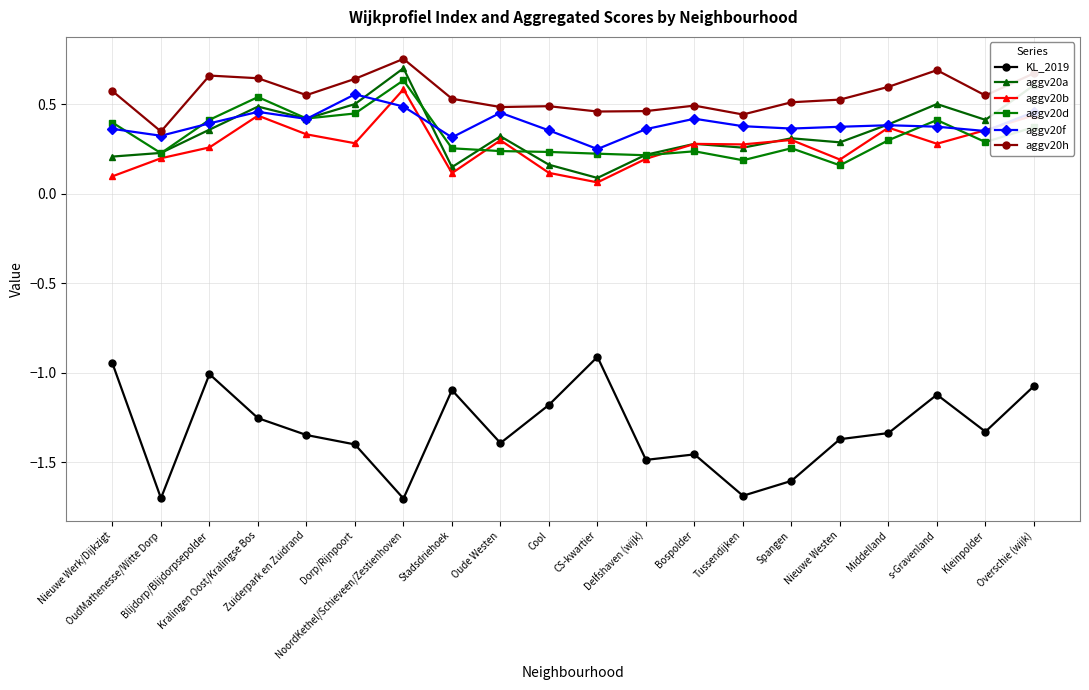

At which category does the chart reach its peak across all series?

NoordKethel/Schieveen/Zestienhoven